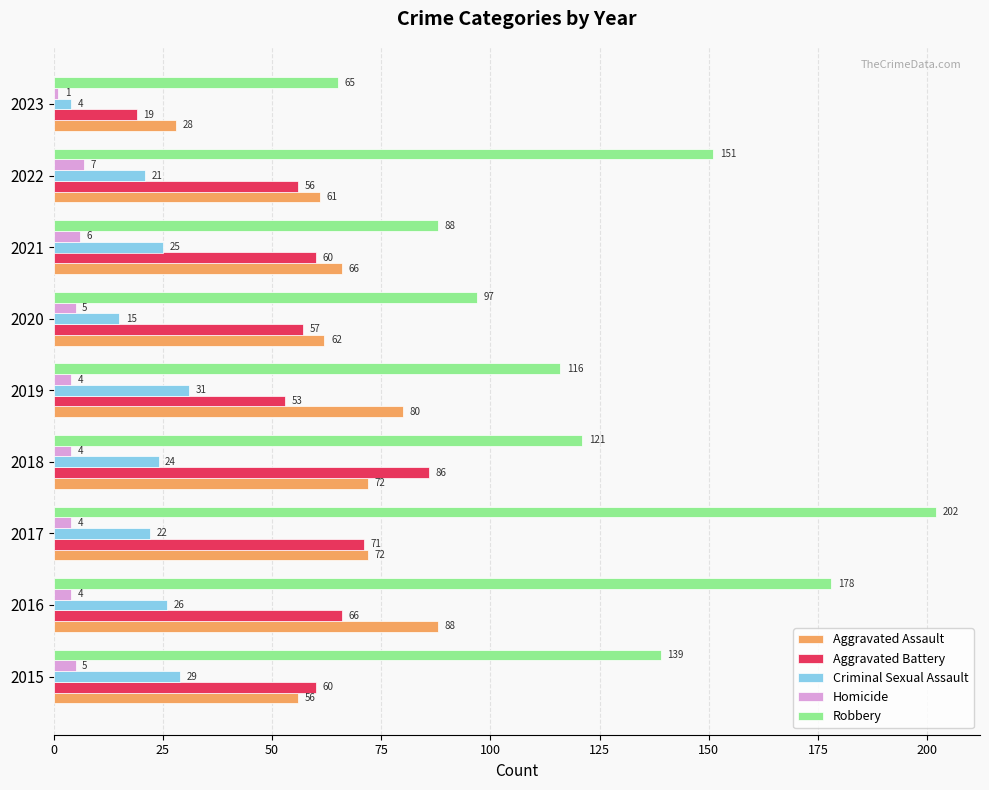

Between 2015 and 2019, which series saw the biggest shift?

Aggravated Assault